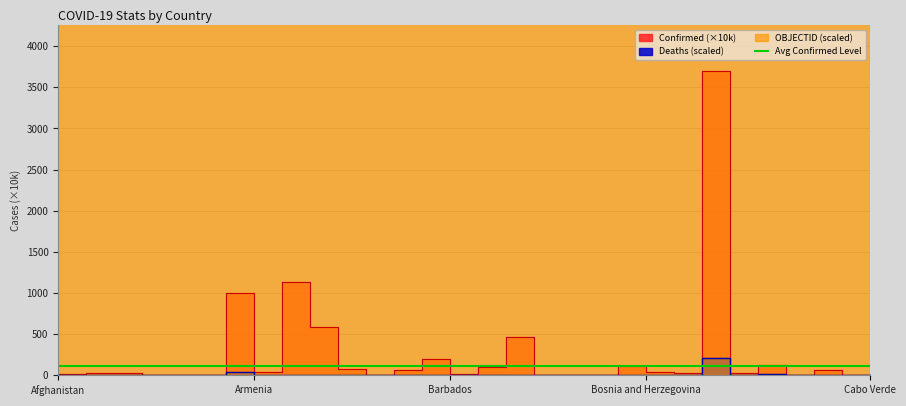

Reading left to right, extract all data points from this chart.

Confirmed: 20.9	33.4	27.1	4.8	10.5	0.9	1004.2	44.6	1134.5	584.9	82.8	3.7	70.1	203.8	10.6	99.4	470.8	7.1	2.8	6.3	119.2	40.2	33.0	3697.1	27.7	129.6	2.2	63.4	5.4	6.3
Deaths: 2.4	1.1	2.1	0.0	0.6	0.0	39.1	2.6	5.8	6.5	3.0	0.2	0.5	8.8	0.2	2.1	10.1	0.2	0.0	0.0	6.7	4.9	0.8	209.4	0.1	11.5	0.1	5.8	0.0	0.1
OBJECTID: 24647.0	49294.0	73941.0	98588.0	123235.0	172529.1	197176.1	221823.1	246470.1	443646.2	468293.2	492940.2	517587.2	542234.2	566881.2	591528.2	616175.2	911939.3	936586.3	961233.3	985880.3	1010527.4	1035174.4	1059821.4	1725290.6	1749937.6	1774584.6	1799231.6	1823878.6	1848525.7